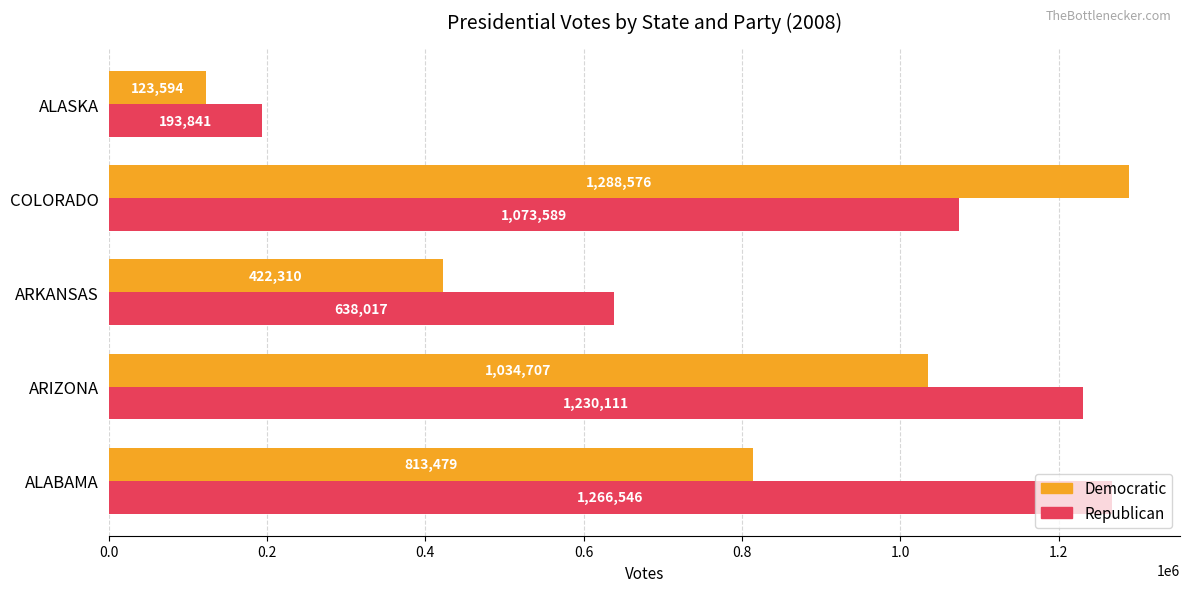

Is the value of Democratic at ARKANSAS greater than the value of Republican at ARIZONA?

No